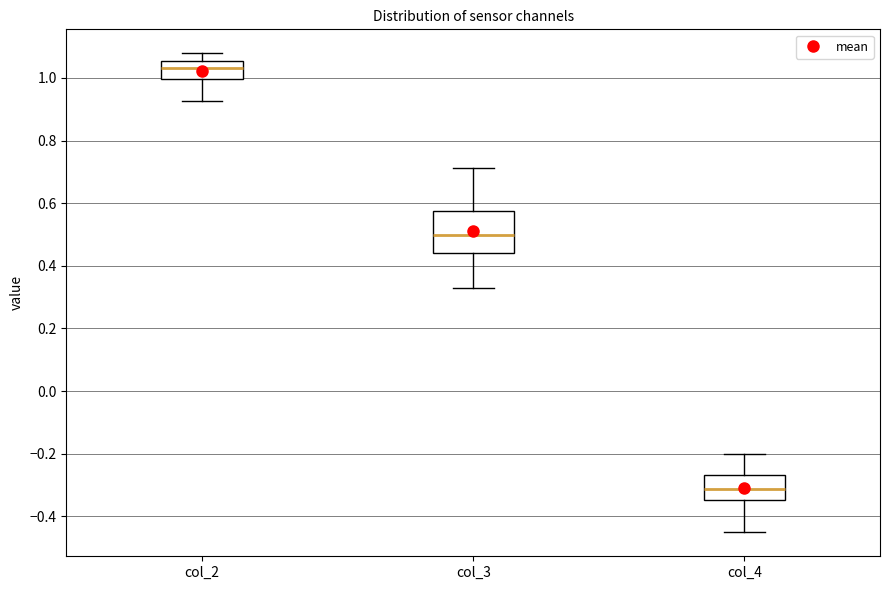

Which box is the tallest, from its lower edge to its upper edge?

col_3